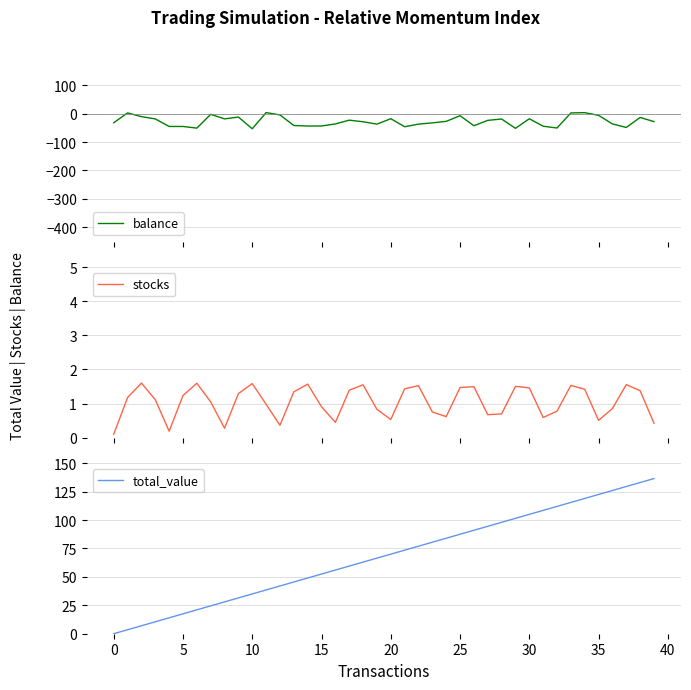

What is the highest value of the stocks series?

1.6